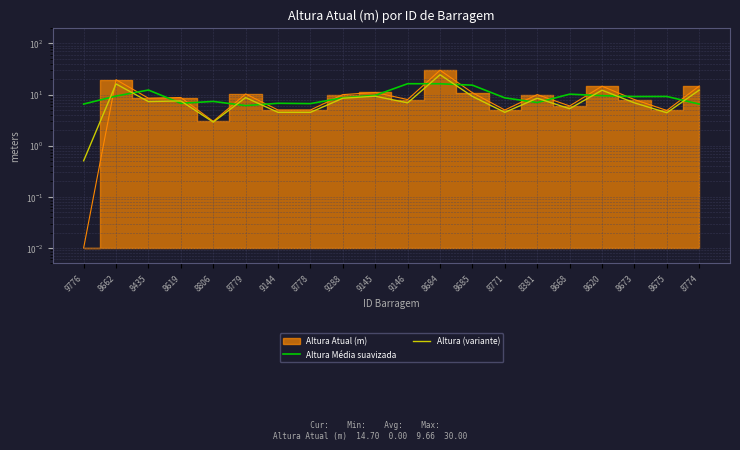

Which series ends up on top after the final intersection of Altura (variante) and Altura Média suavizada?

Altura (variante)